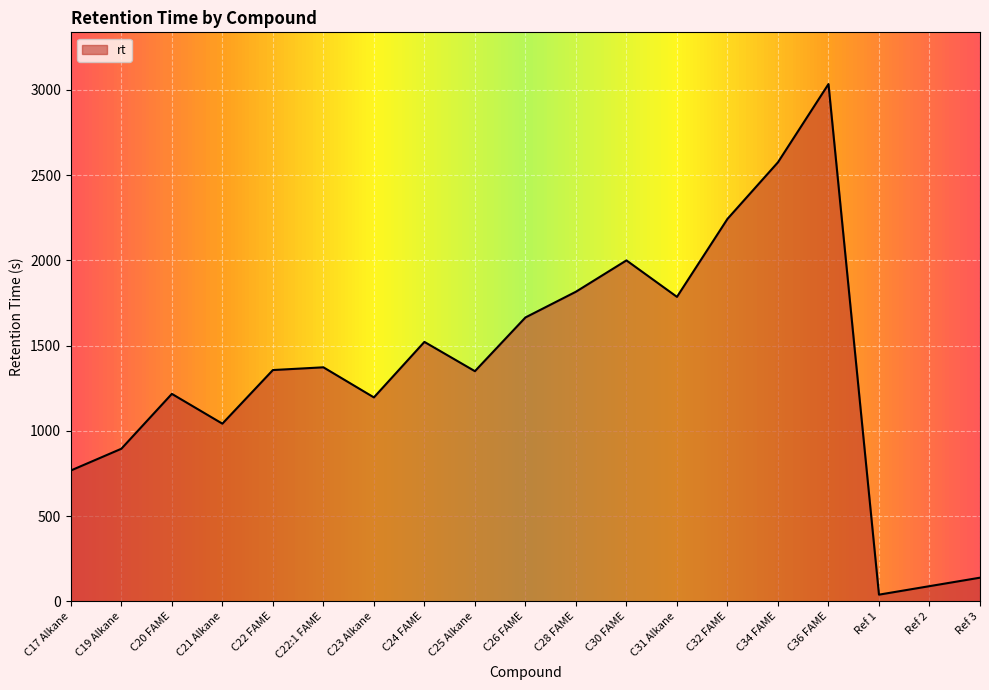

What is the maximum value shown in the chart?

3034.2